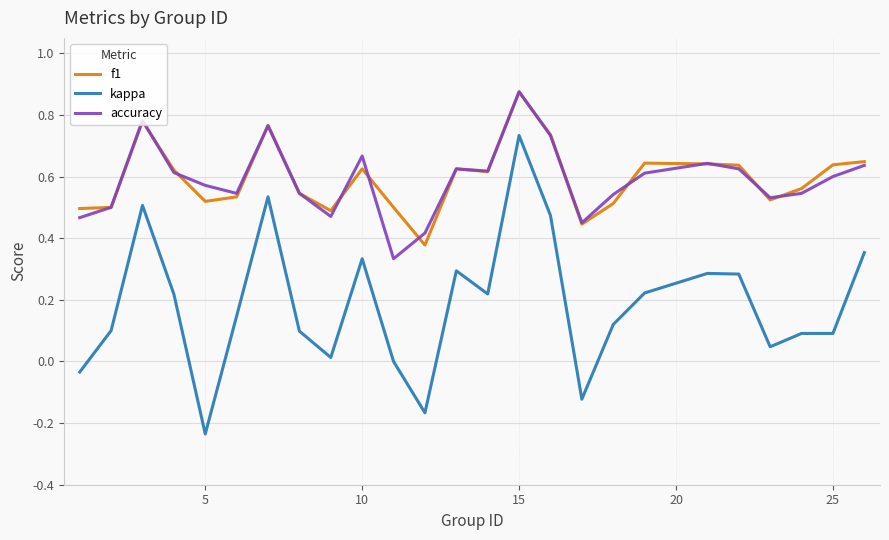

True or false: f1 and kappa intersect in this chart.

False